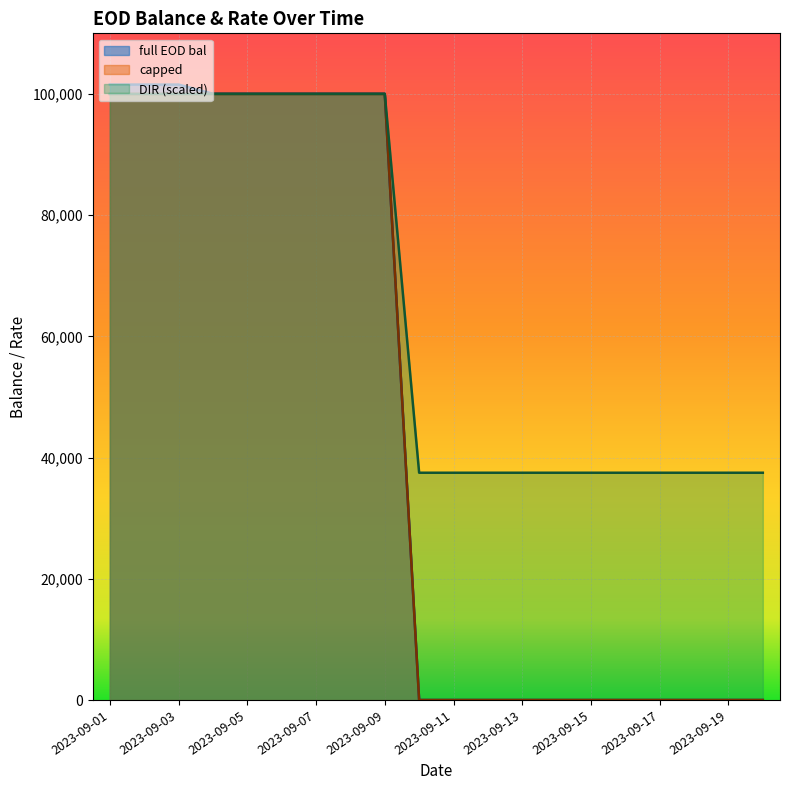

True or false: capped and DIR cross at least once.

False